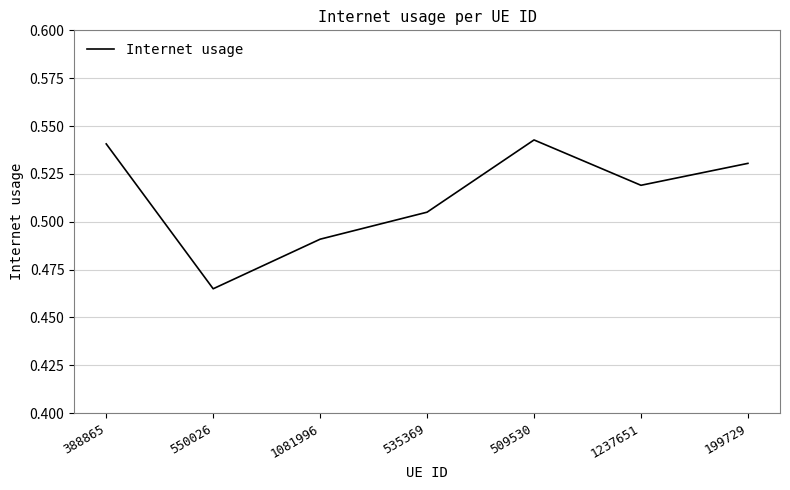

The value at 509530 is 0.3. True or false?

False